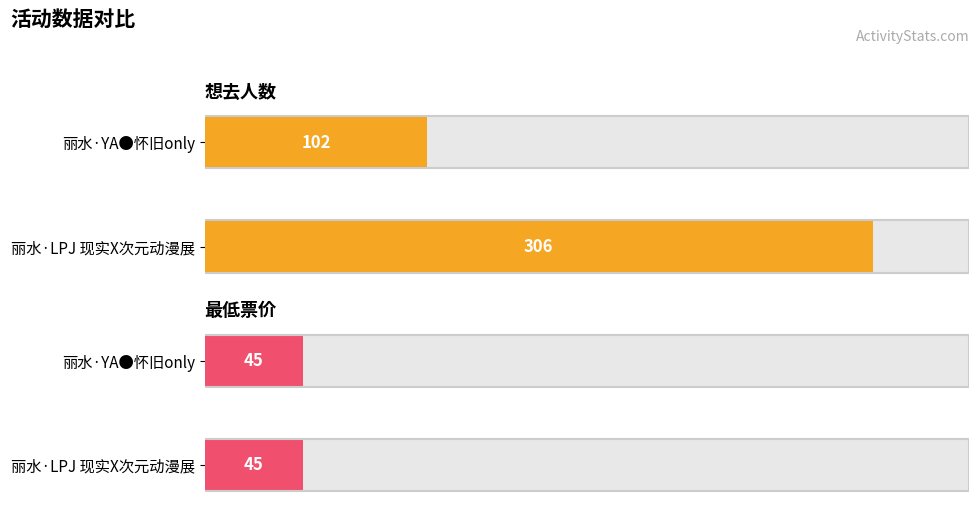

What is the value of the 想去人数 bar at the 1st from the left?

102